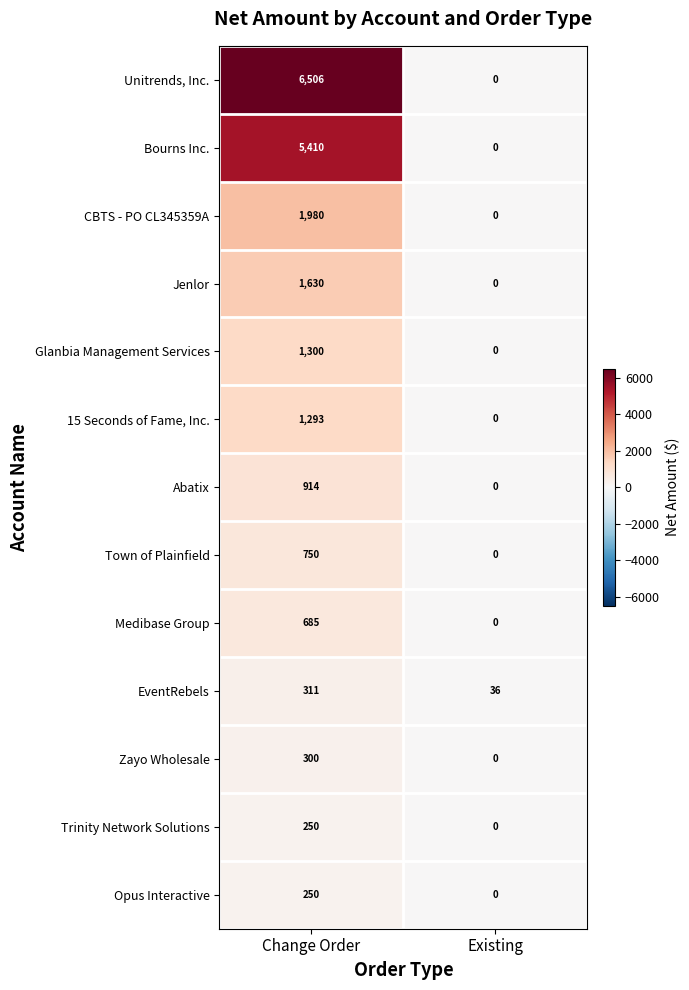

What is the difference between the maximum and minimum values in the Glanbia Management Services series?

1300